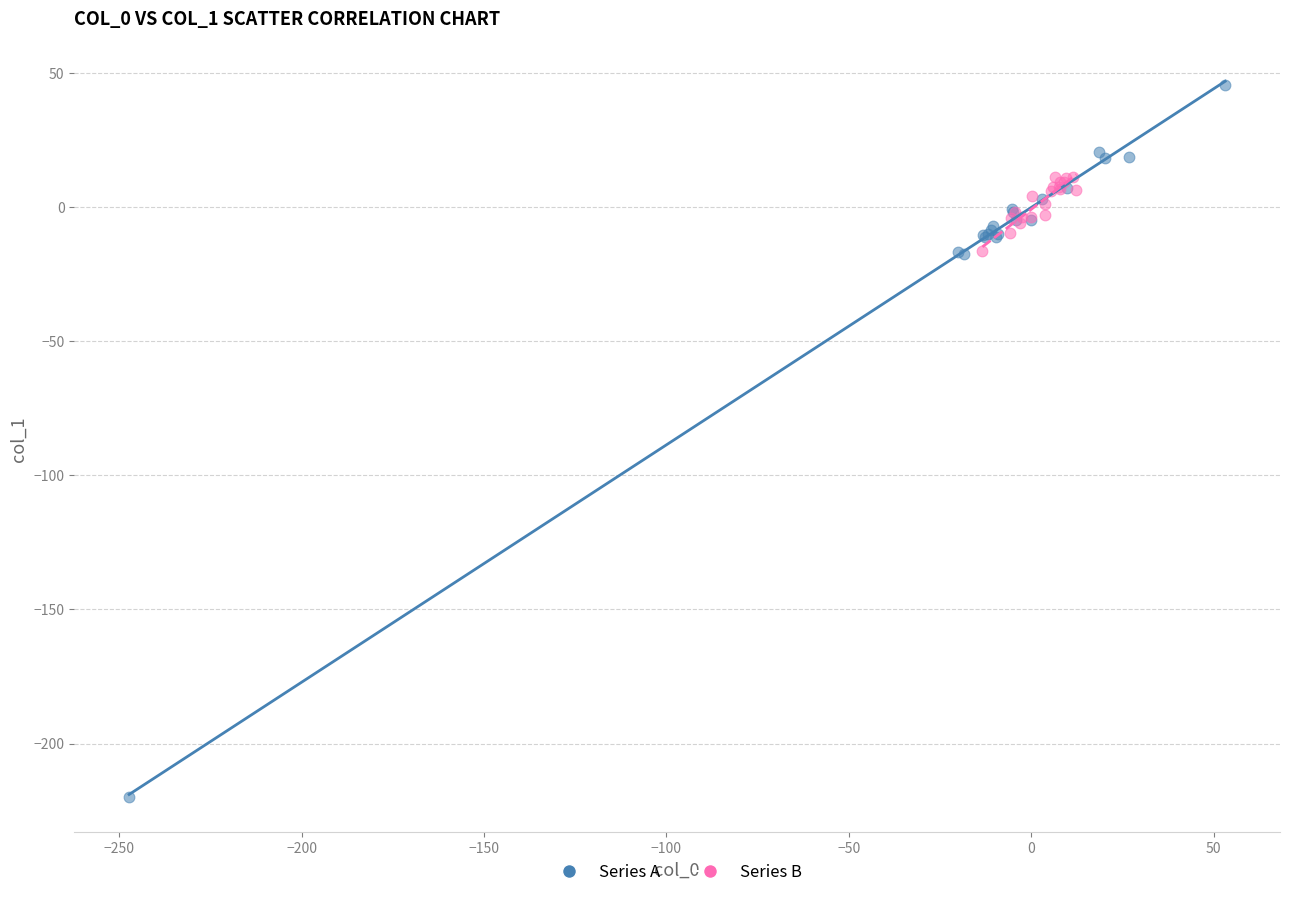

Which series has the largest Y range (max minus min)?

Series A